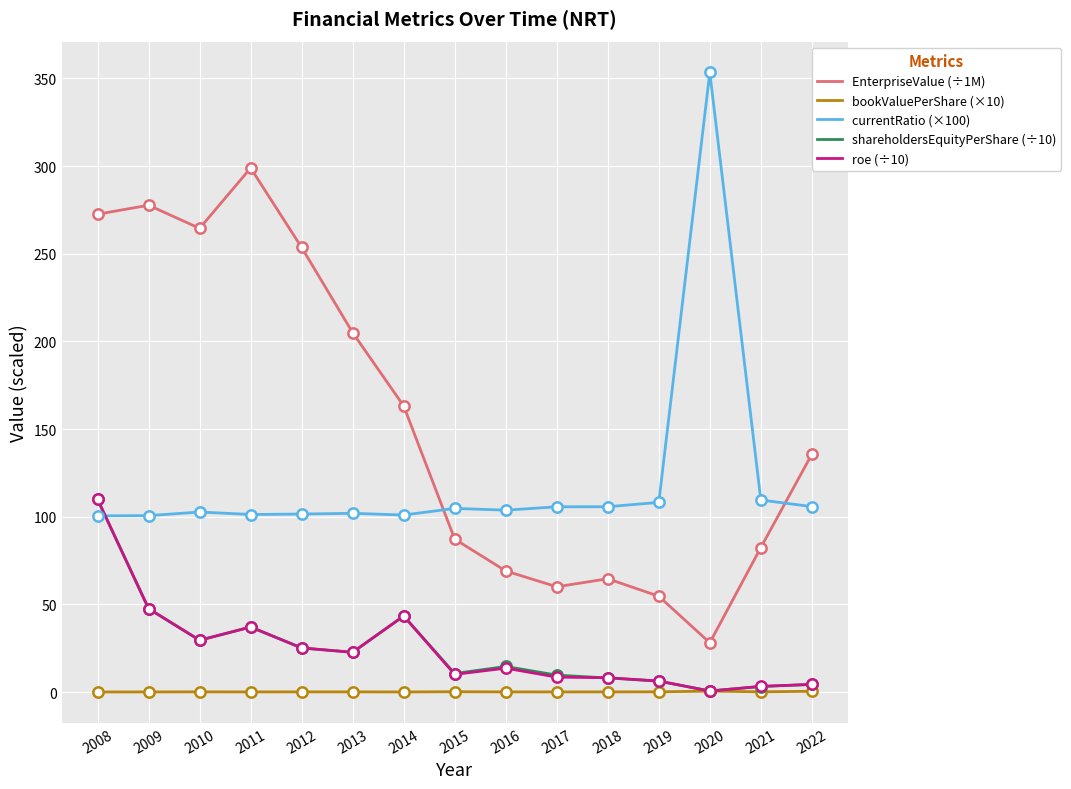

At which category is the sum across all series the highest?

2008